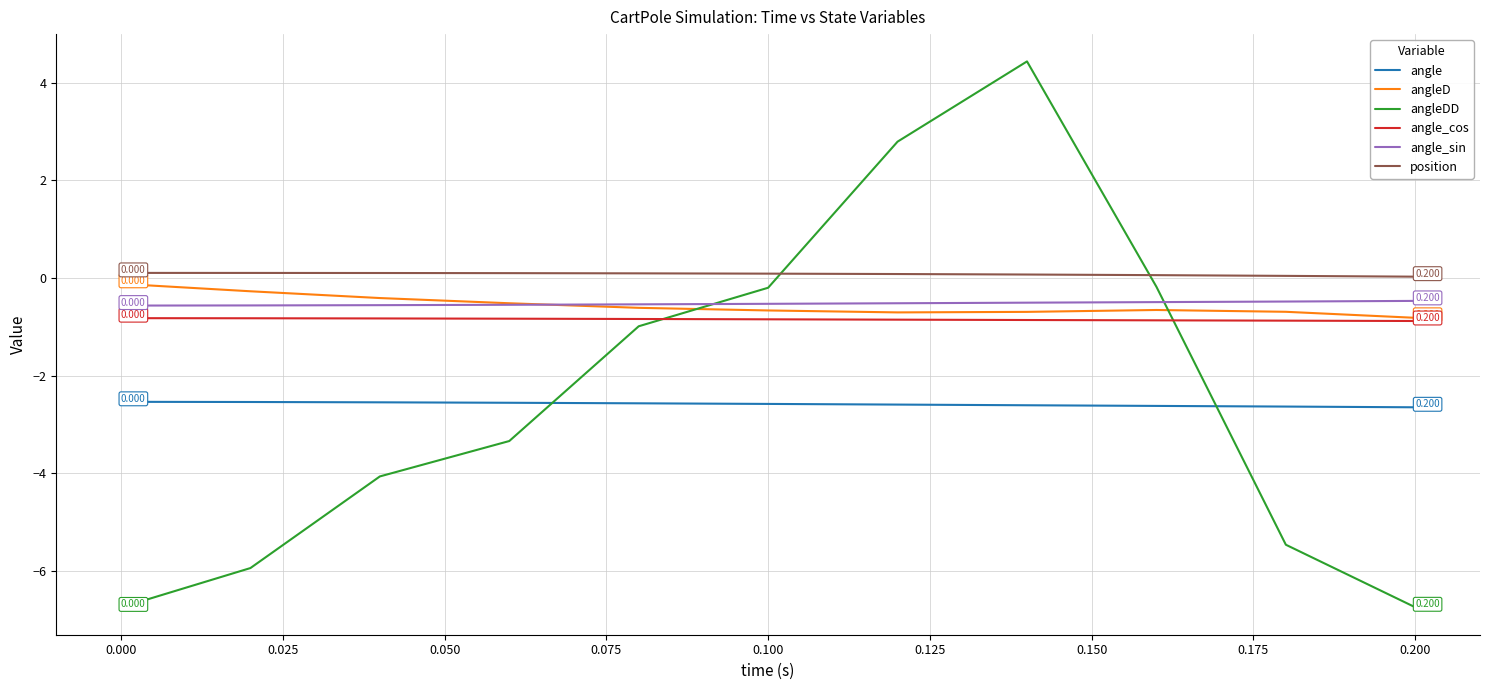

Which series has the largest range (max minus min)?

angleDD